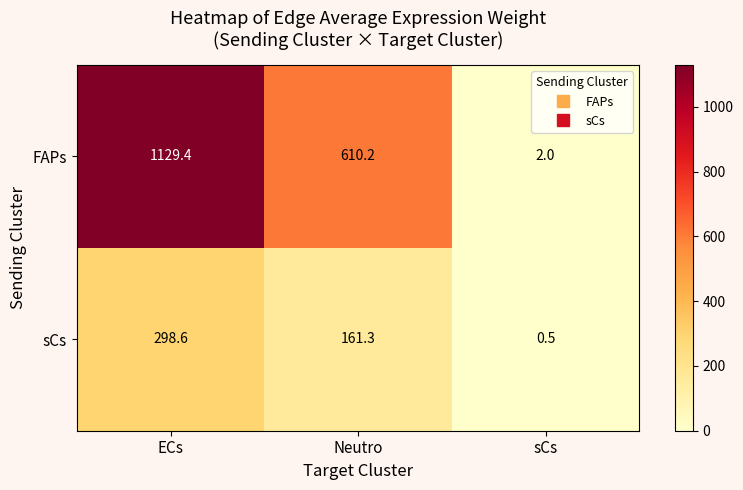

Between Neutro and sCs, which series saw the biggest shift?

FAPs